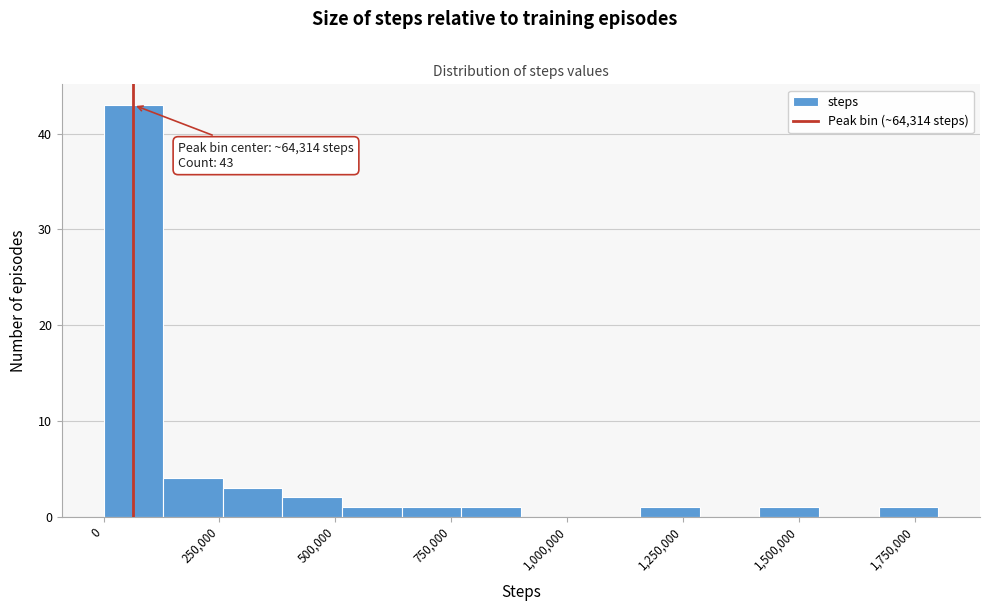

Read against the x-axis, roughly where is the centre of the tallest bar?

50000